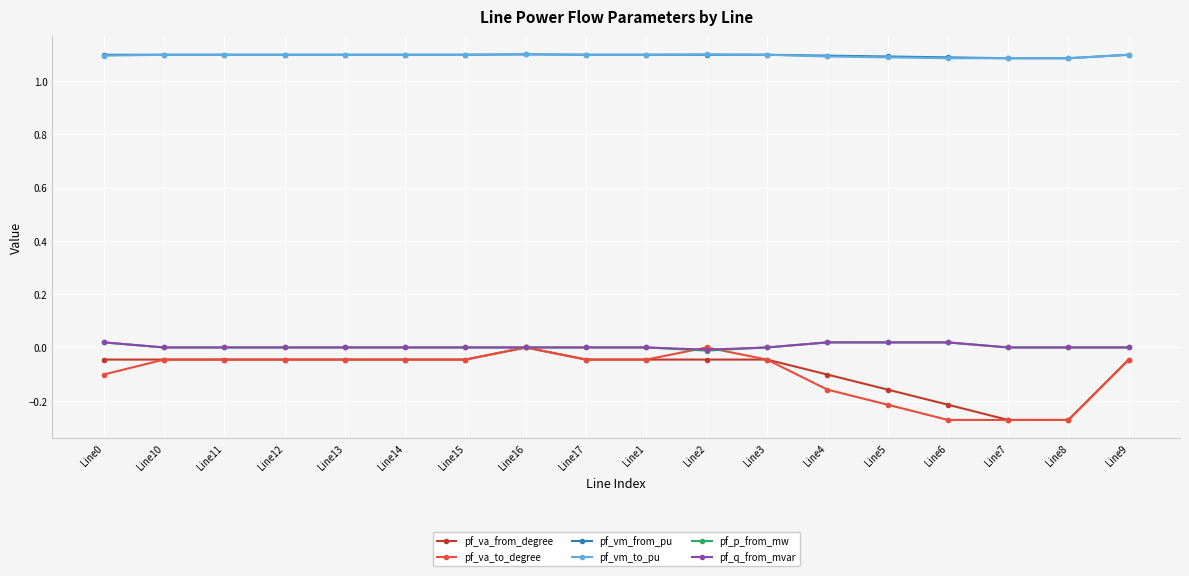

True or false: pf_vm_to_pu and pf_p_from_mw cross at least once.

False